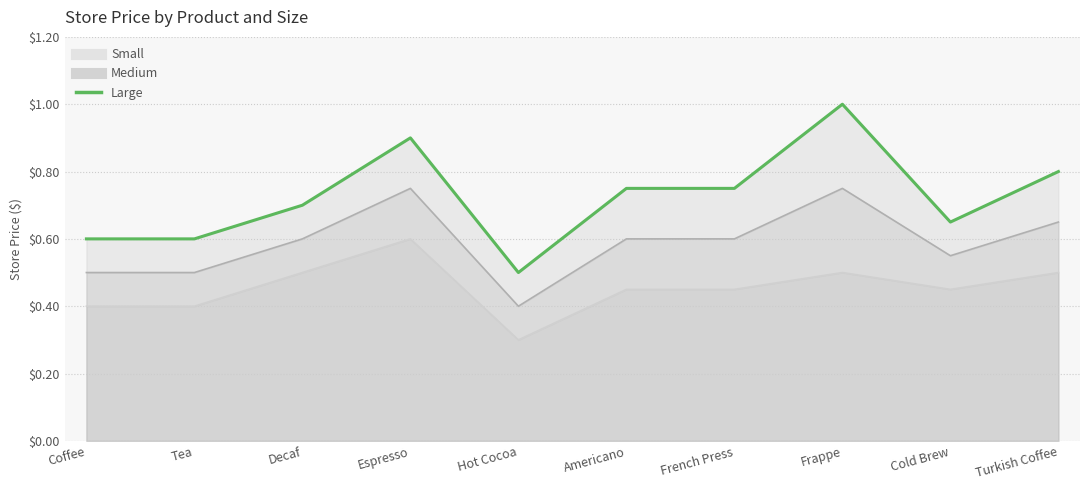

Count the Large values in the range 0 to 1.

10